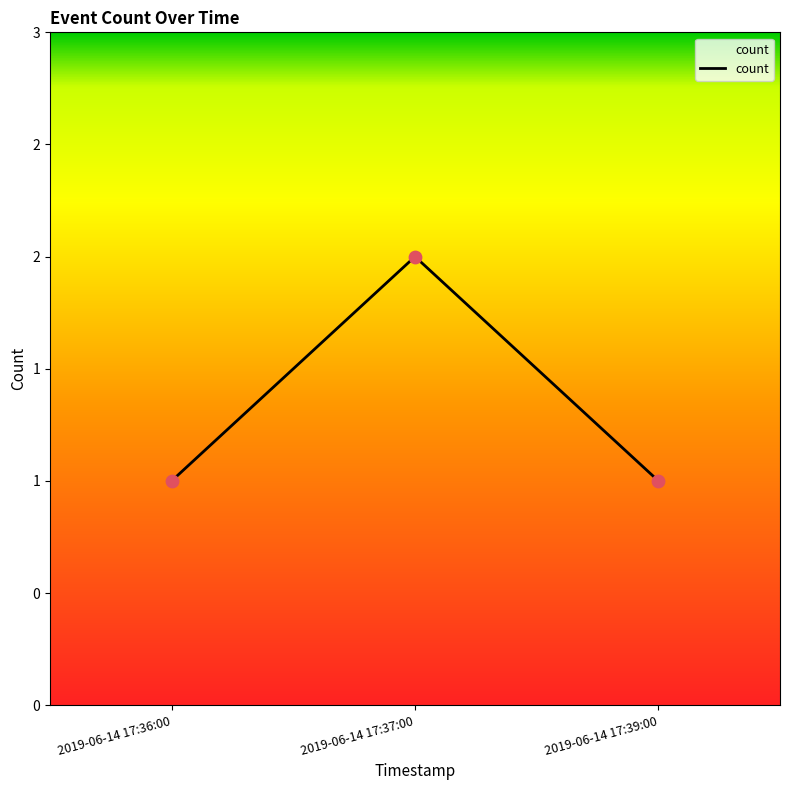

Which has a higher value, 2019-06-14 17:36:00 or 2019-06-14 17:39:00?

2019-06-14 17:36:00